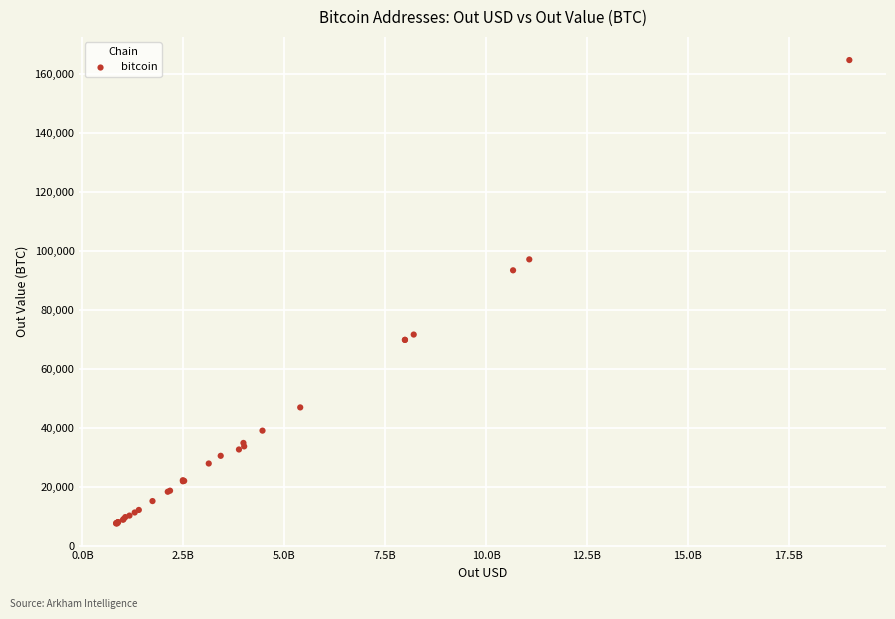

What Y value in the scatter plot is closest to 86177?

93452.3